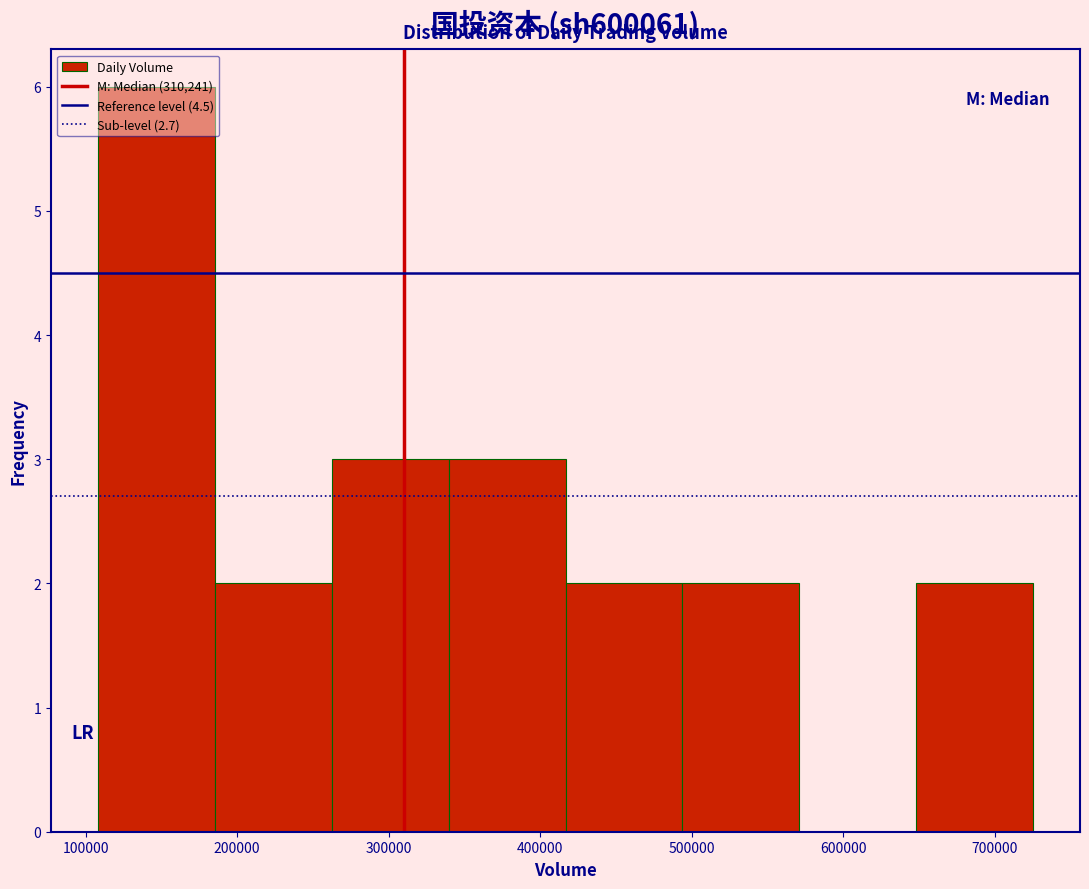

Reading left to right, list every bar in this chart as the range it spans on the x-axis followed by its height. Neither the bar edges nor the heights are printed on the chart, so give them approximately, as read against the axes.

110000 to 190000: 6
190000 to 260000: 2
260000 to 340000: 3
340000 to 420000: 3
420000 to 490000: 2
490000 to 570000: 2
570000 to 650000: 0
650000 to 730000: 2